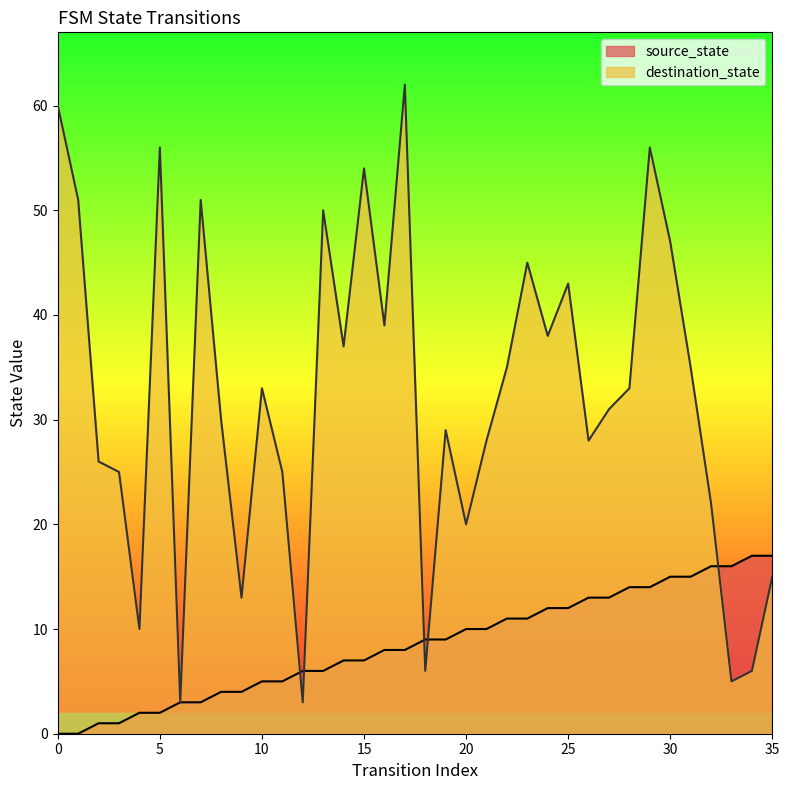

How many data points in source_state are above 9?

16